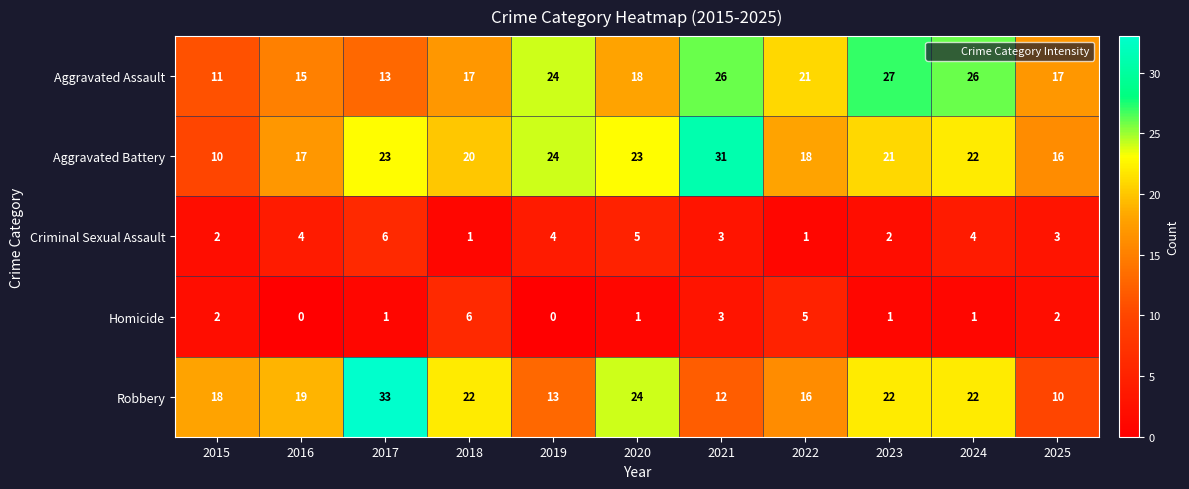

True or false: Robbery has a value of 21 at 2017.

False